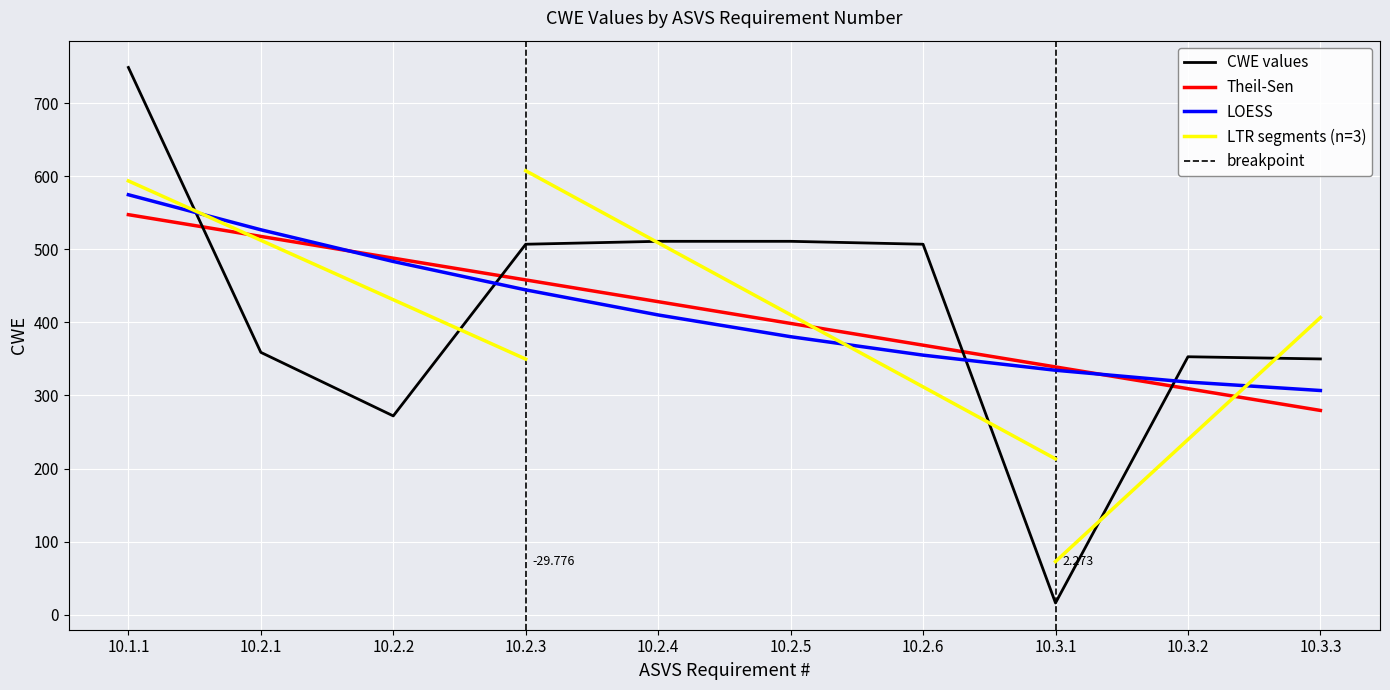

What is the maximum value shown in the chart?

749